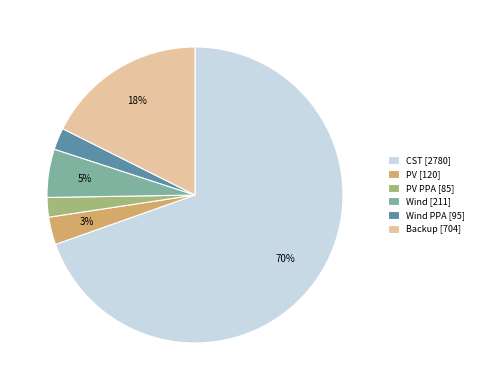

Is there any slice that represents more than half of the pie?

Yes